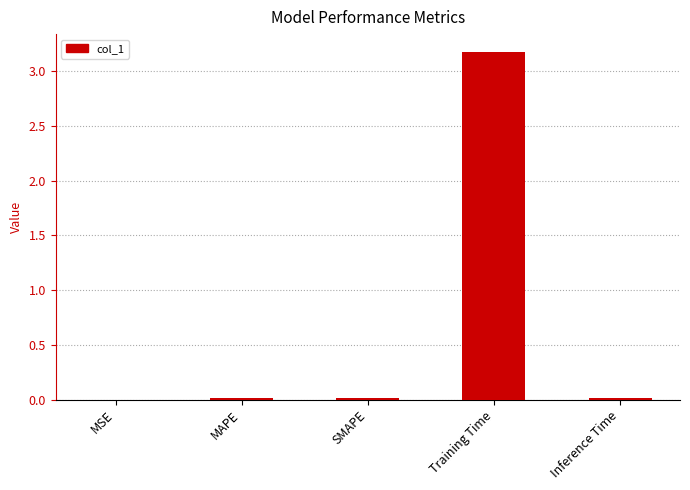

What is the approximate value at Training Time?

3.2